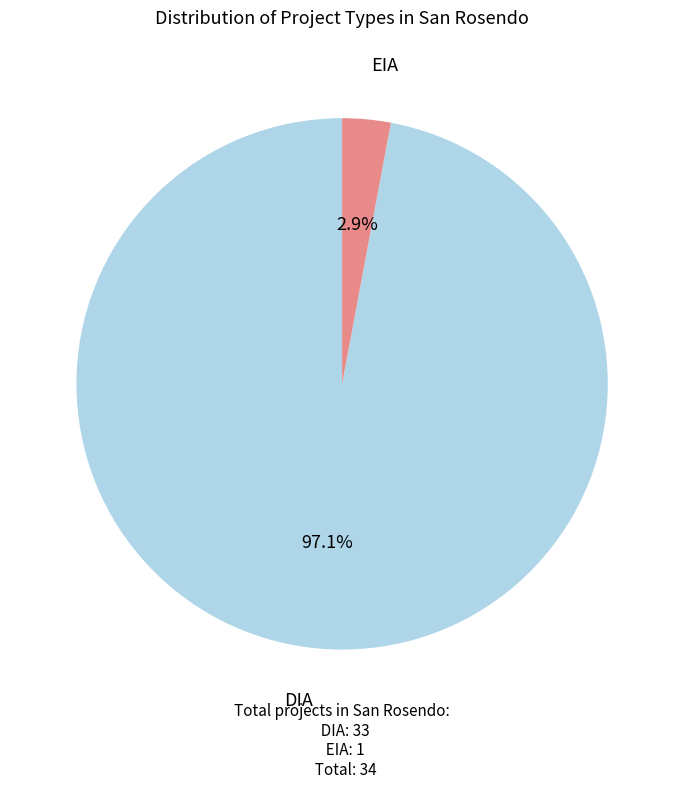

Is there any slice that represents more than half of the pie?

Yes